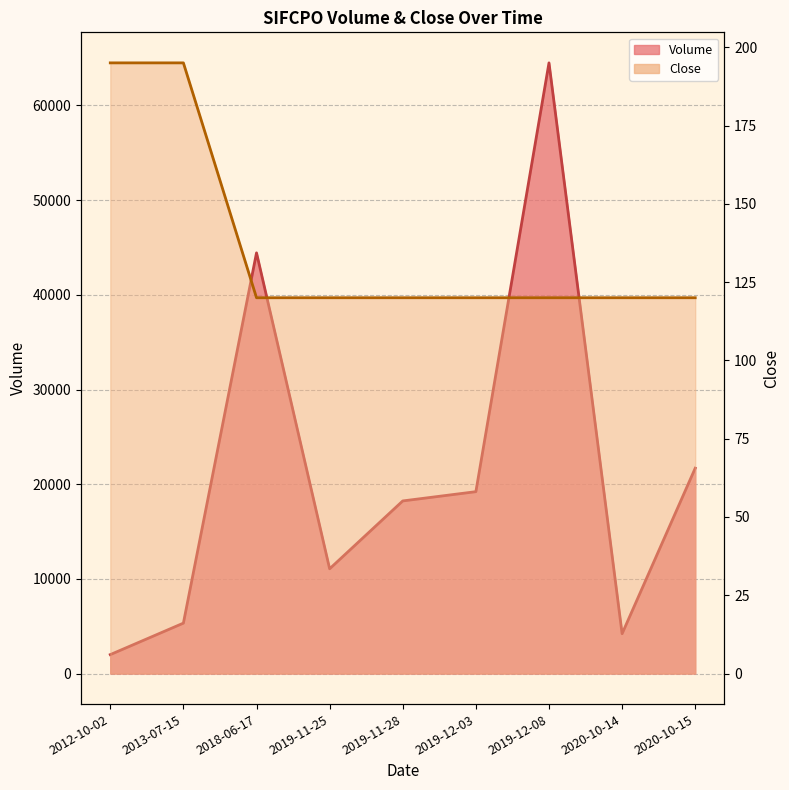

What value does the Close series have at 2018-06-17, to the nearest 10?

120